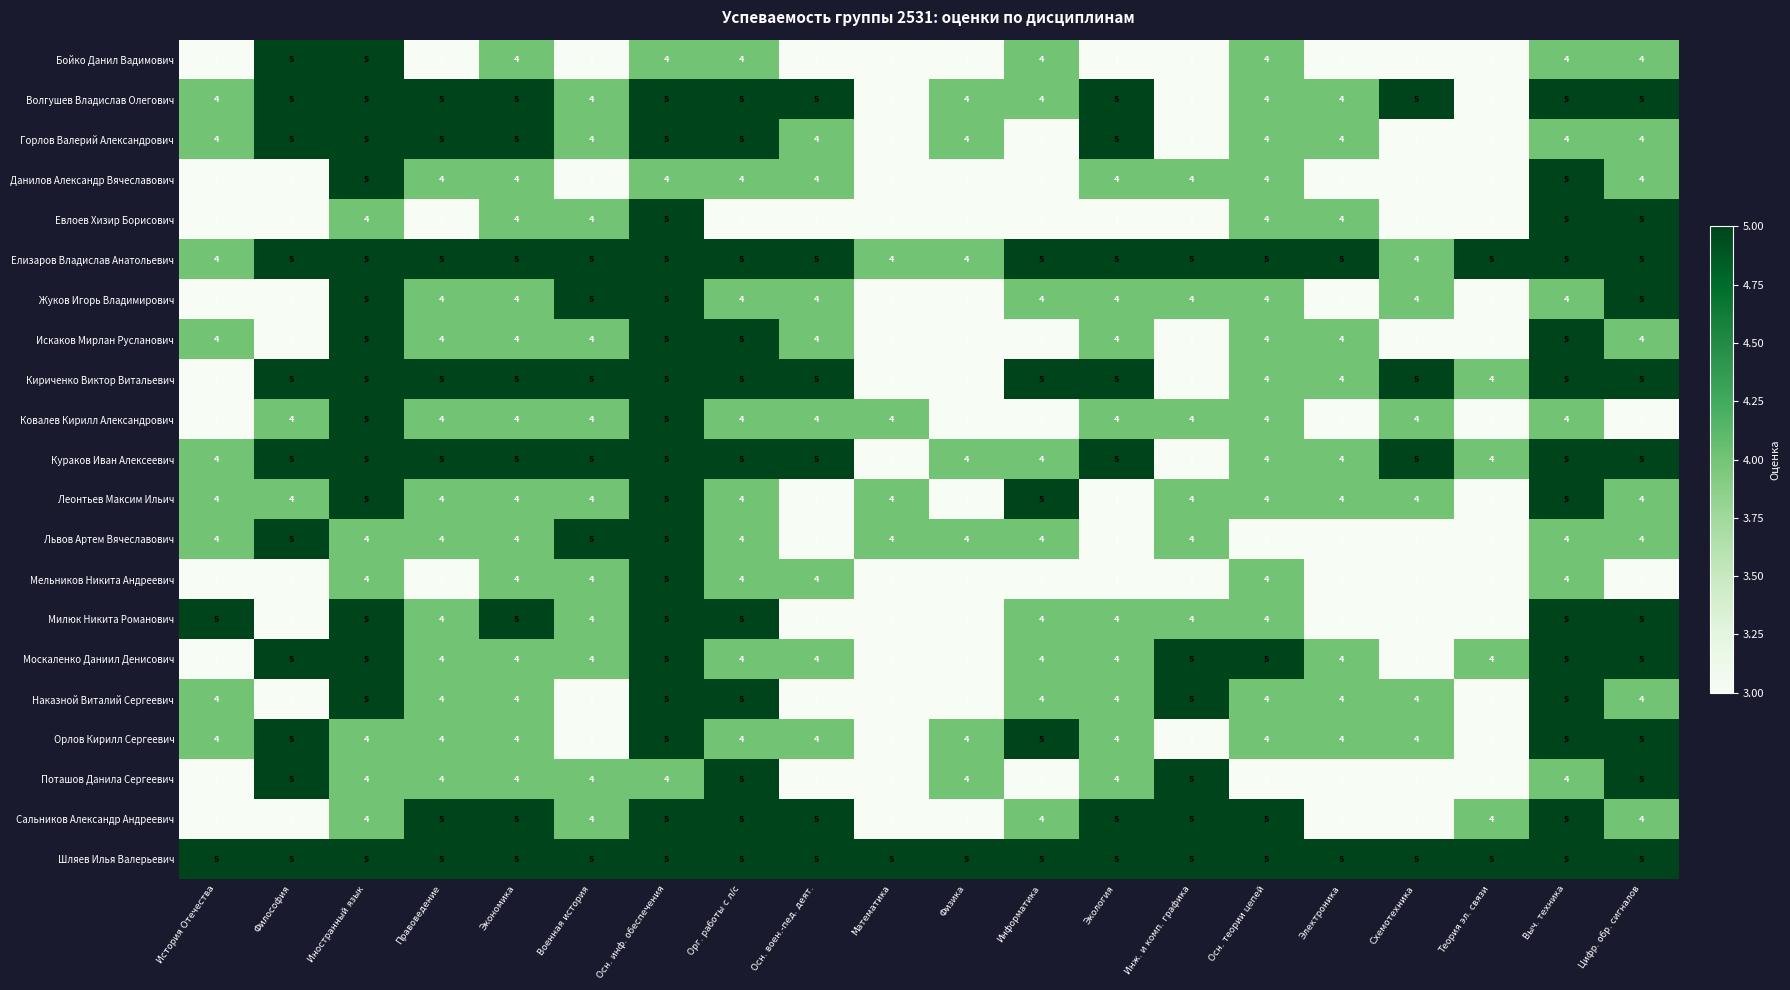

What is the maximum value for Жуков Игорь Владимирович?

5